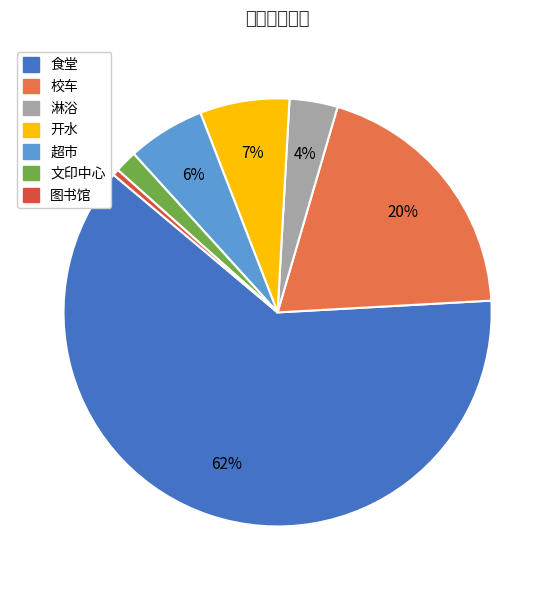

Rank the categories by value from highest to lowest.

食堂, 校车, 开水, 超市, 淋浴, 文印中心, 图书馆